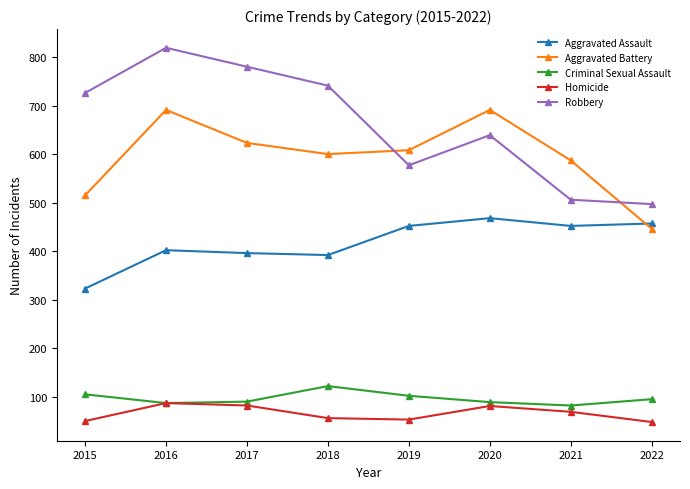

What is the difference between the maximum and minimum values in the Aggravated Battery series?

245